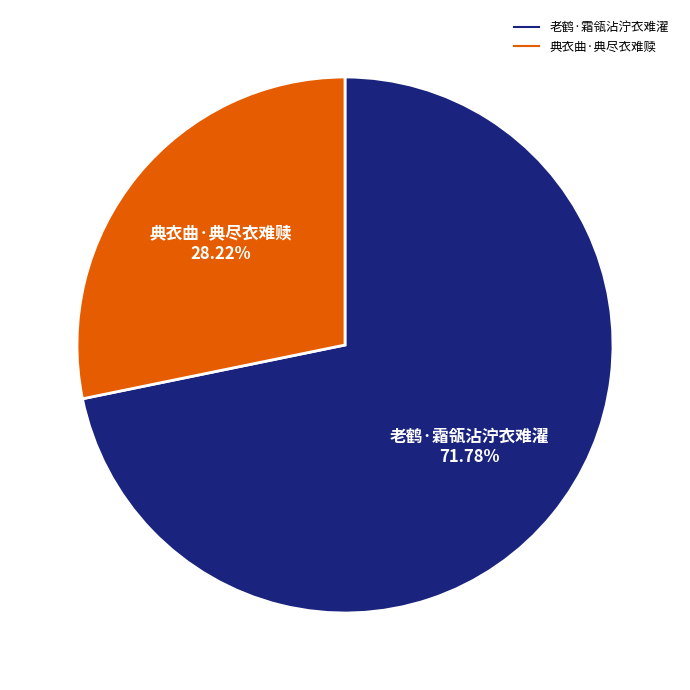

Is there a majority slice in this chart?

Yes